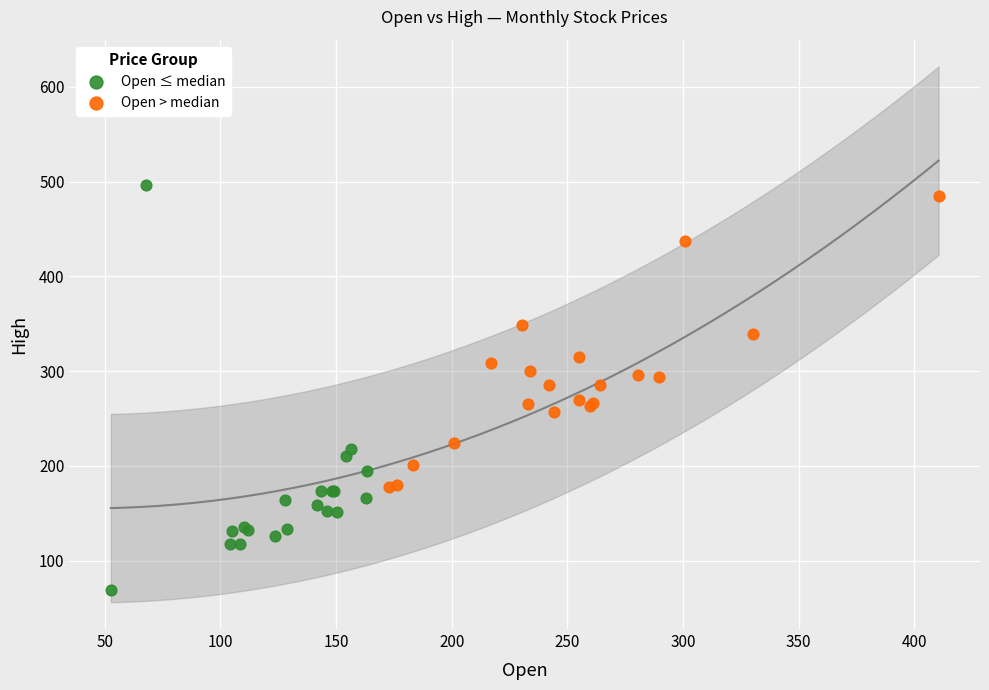

Which series contains the lowest Y value?

Open ≤ median